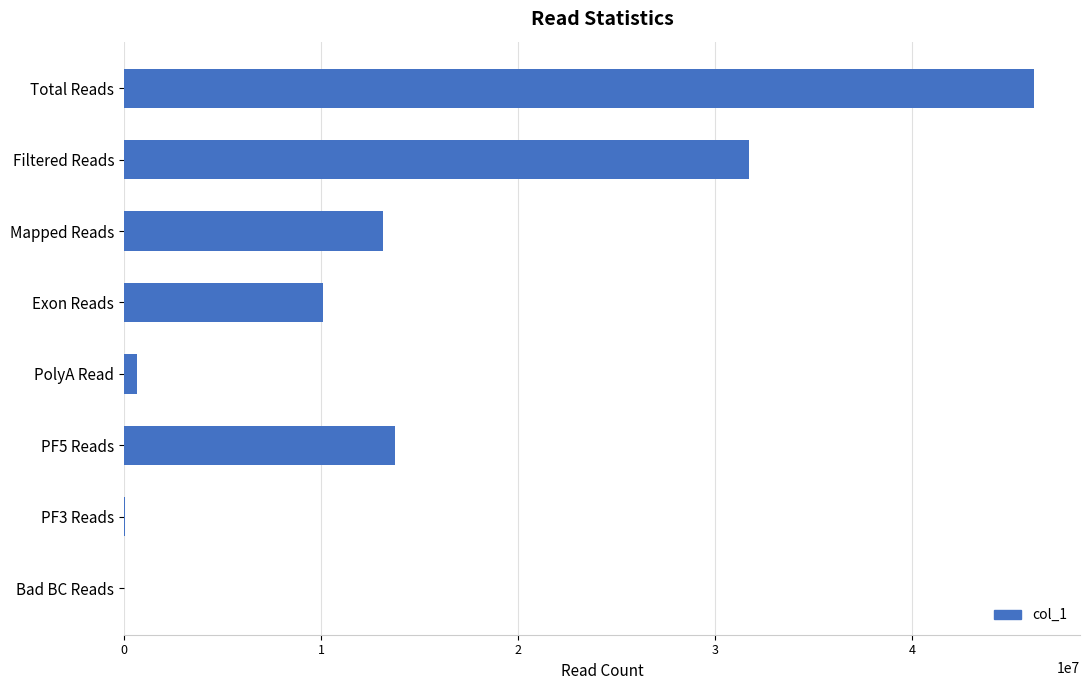

What is the average value?

14451621